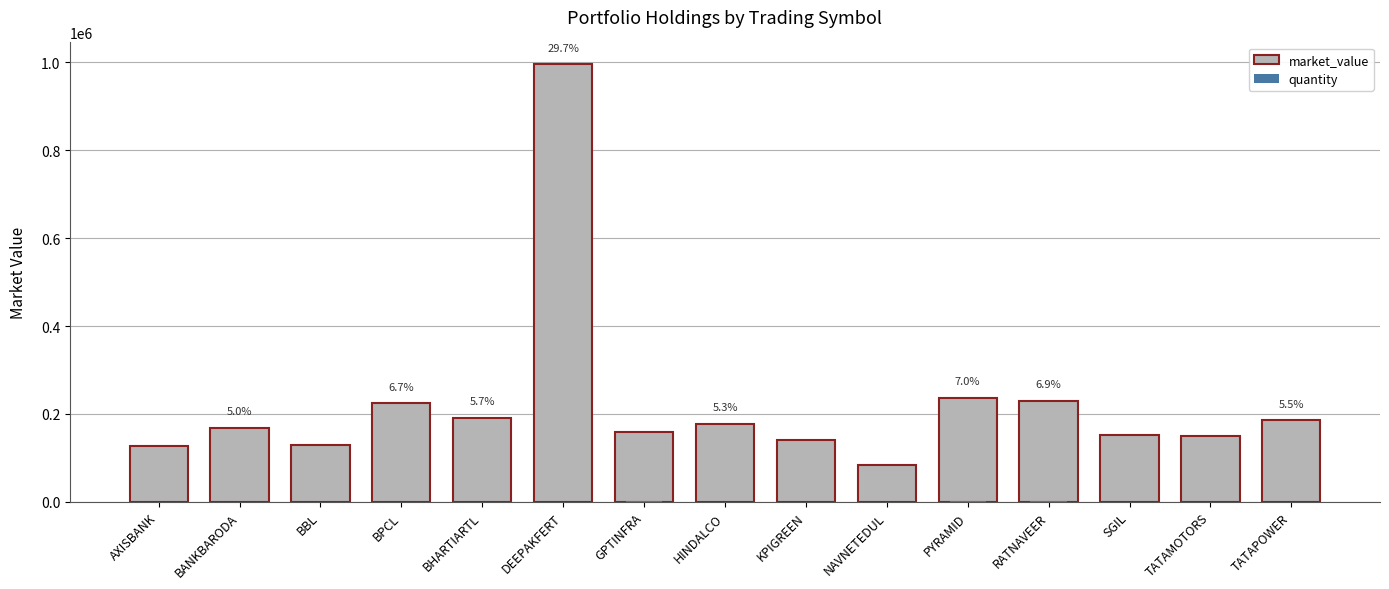

What is the difference between the quantity values at BBL and BANKBARODA?

661.0